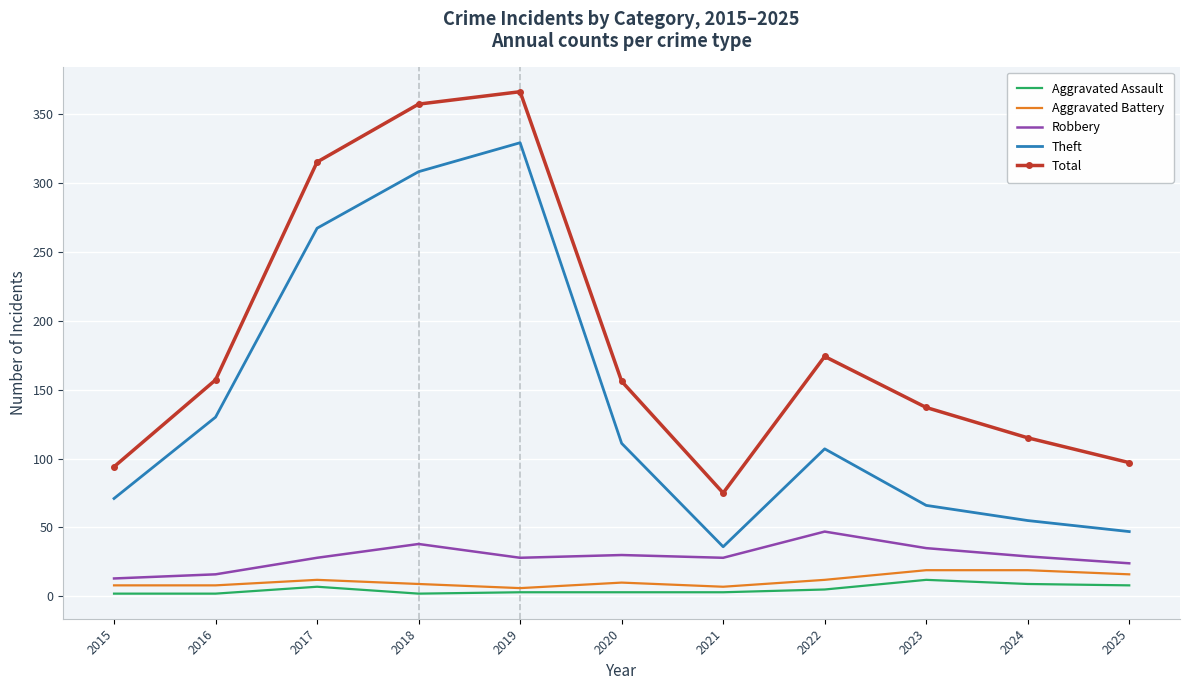

Is it true that Total equals 157 at 2016?

True